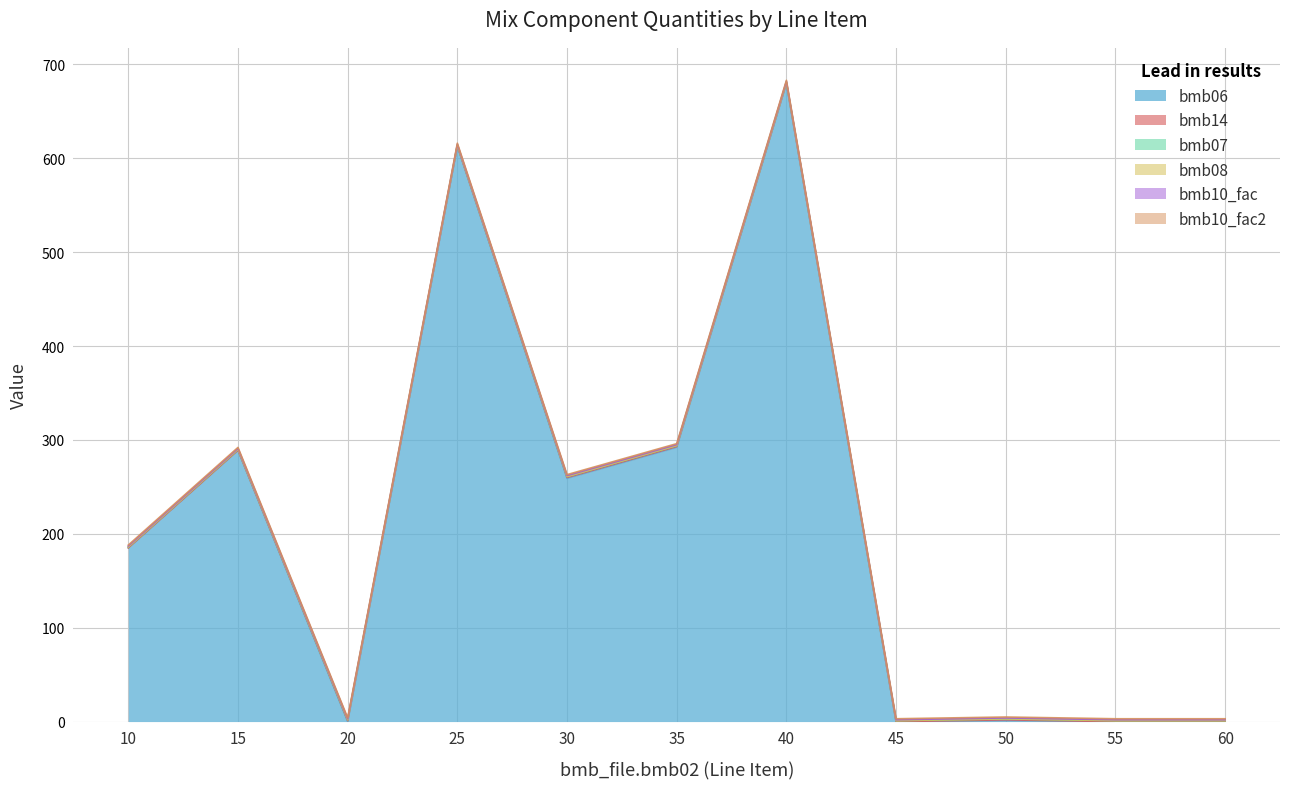

What is the maximum value shown in the chart?

680.0